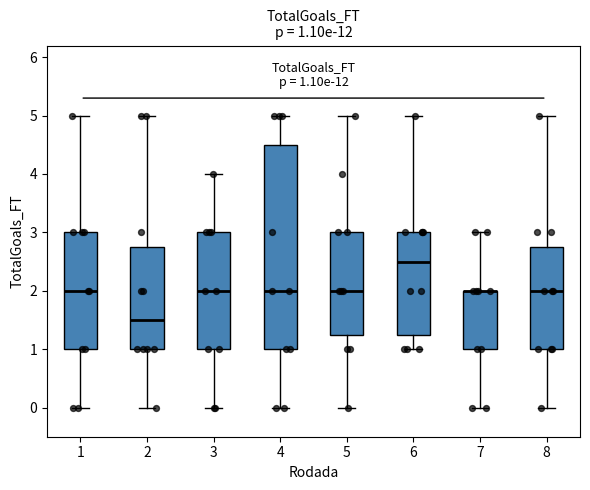

Comparing the boxes themselves (not the whiskers), which one is the tallest?

4